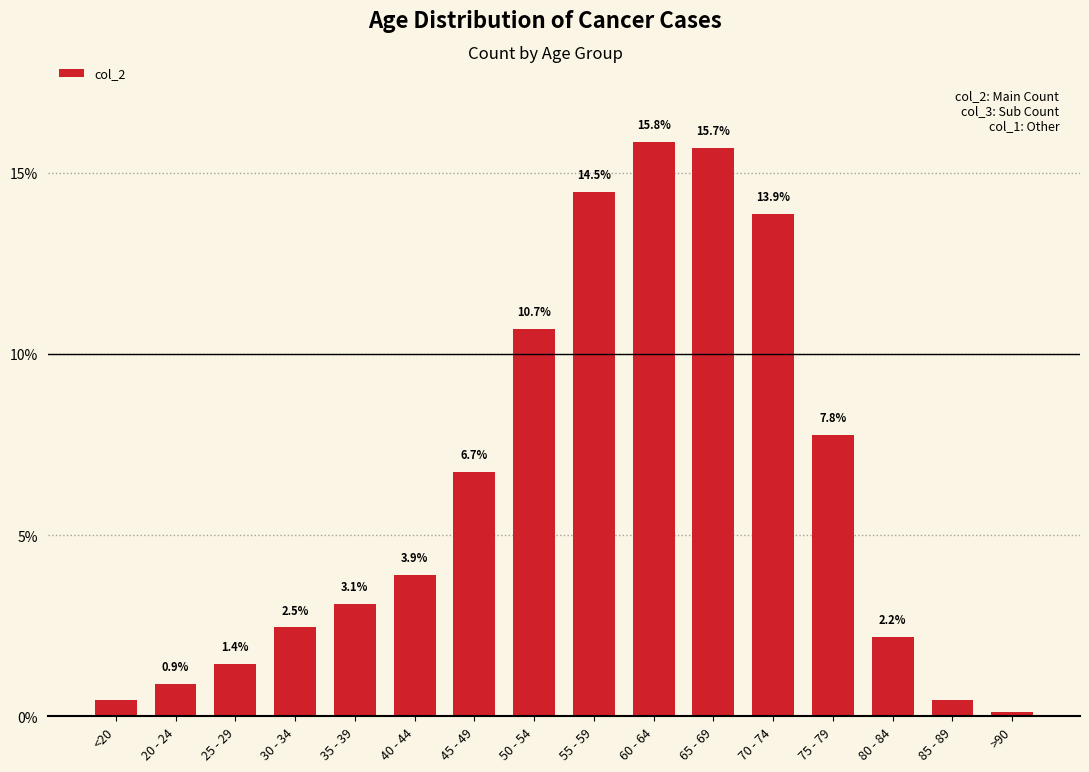

What is the value of the 14th bar from the left?

2.2